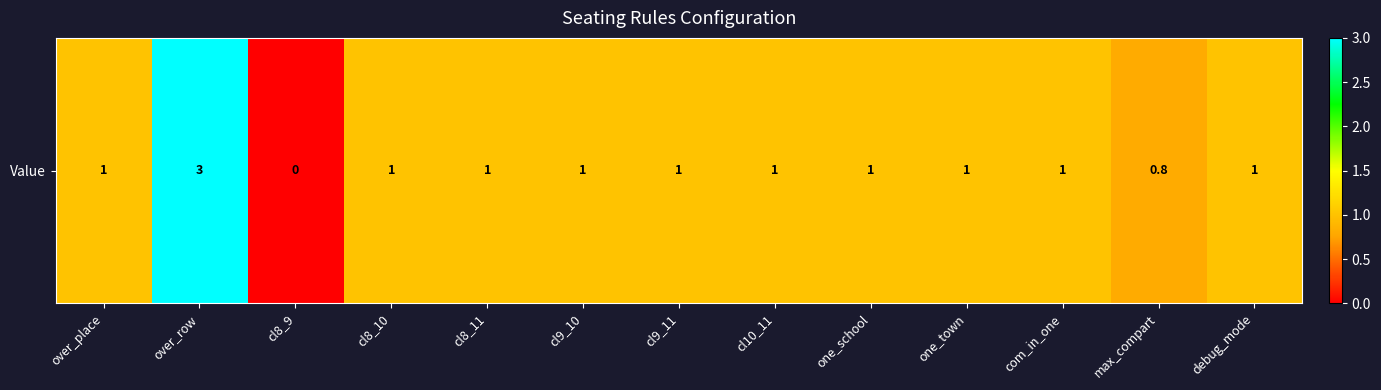

List the labels in order of value, largest first.

over_row, over_place, cl8_10, cl8_11, cl9_10, cl9_11, cl10_11, one_school, one_town, com_in_one, debug_mode, max_compart, cl8_9